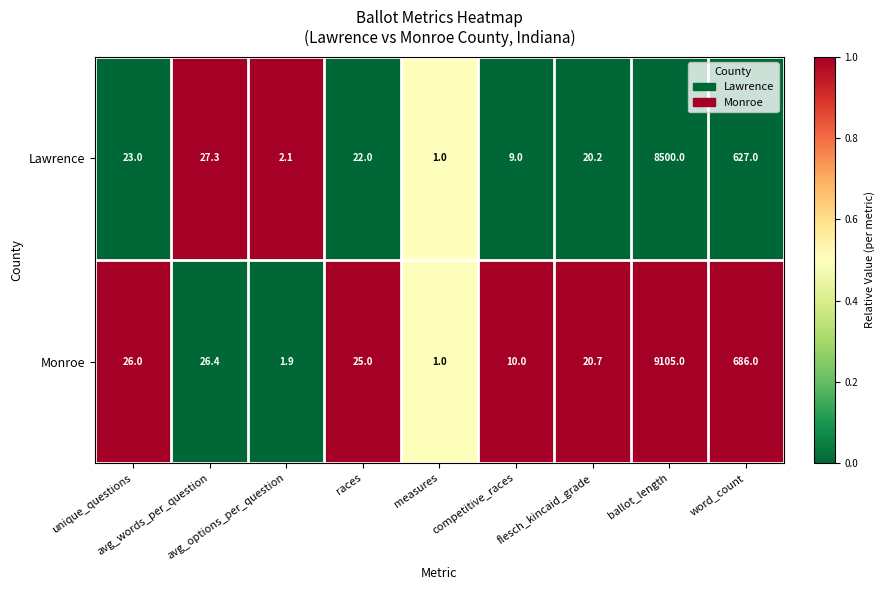

Rank the series at races from highest to lowest value.

Monroe, Lawrence